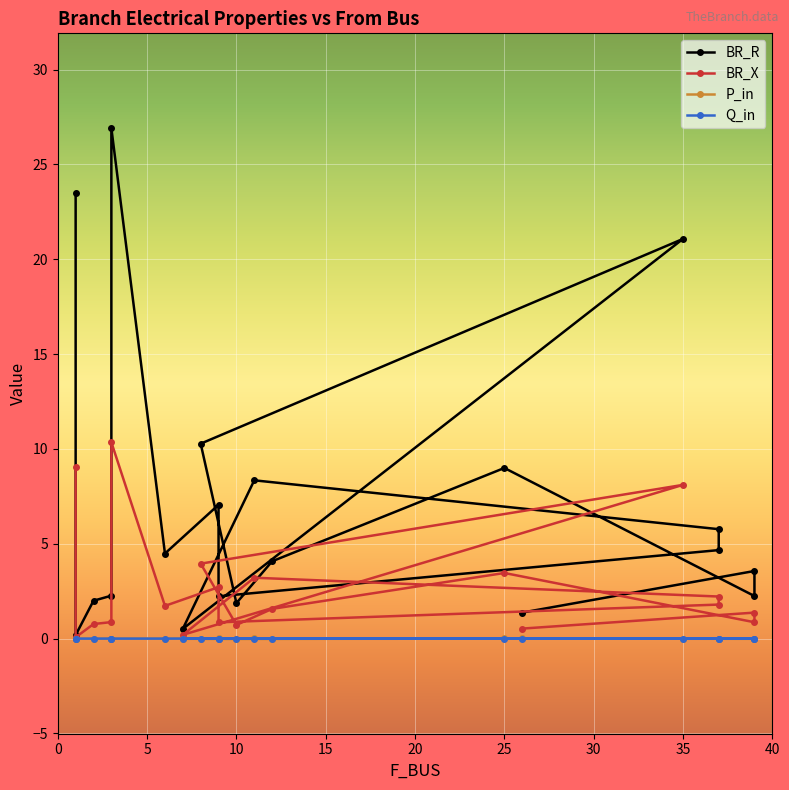

Which label corresponds to the largest value in the chart?

3